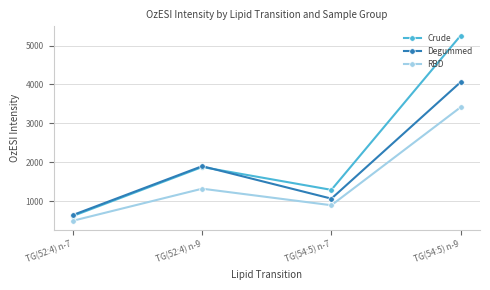

At which label is RBD closest to 1953?

TG(52:4) n-9